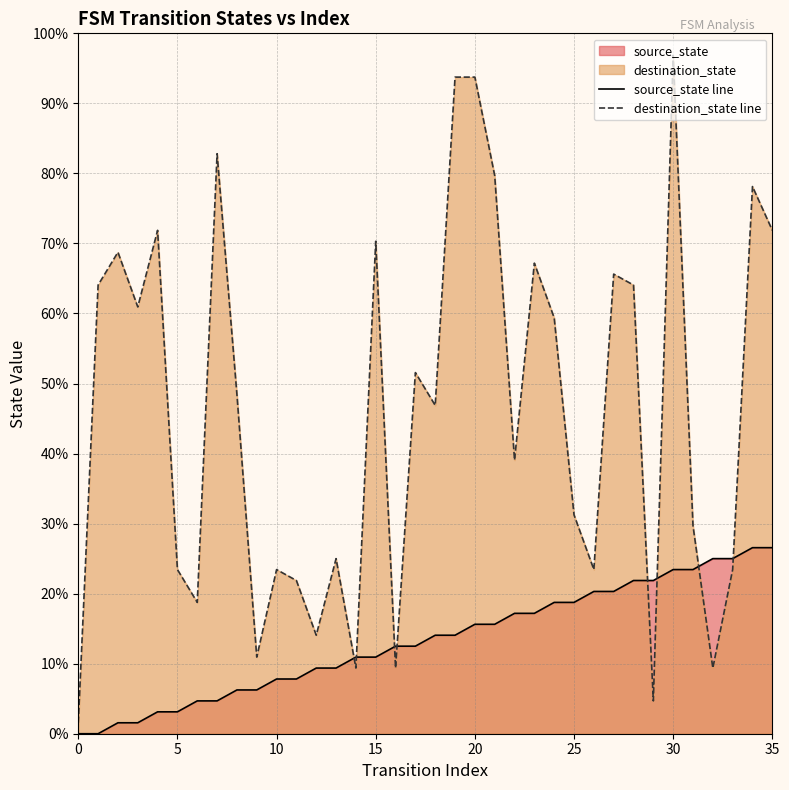

Between which two adjacent categories do destination_state line and source_state line first intersect?

13 and 14